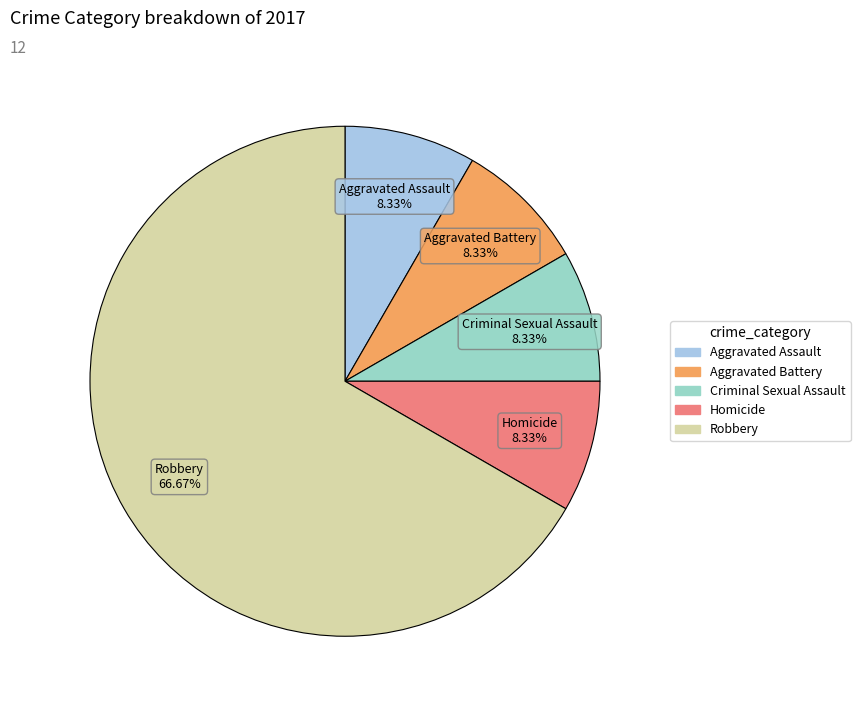

To the nearest percent, what percentage of the pie is Robbery?

67%